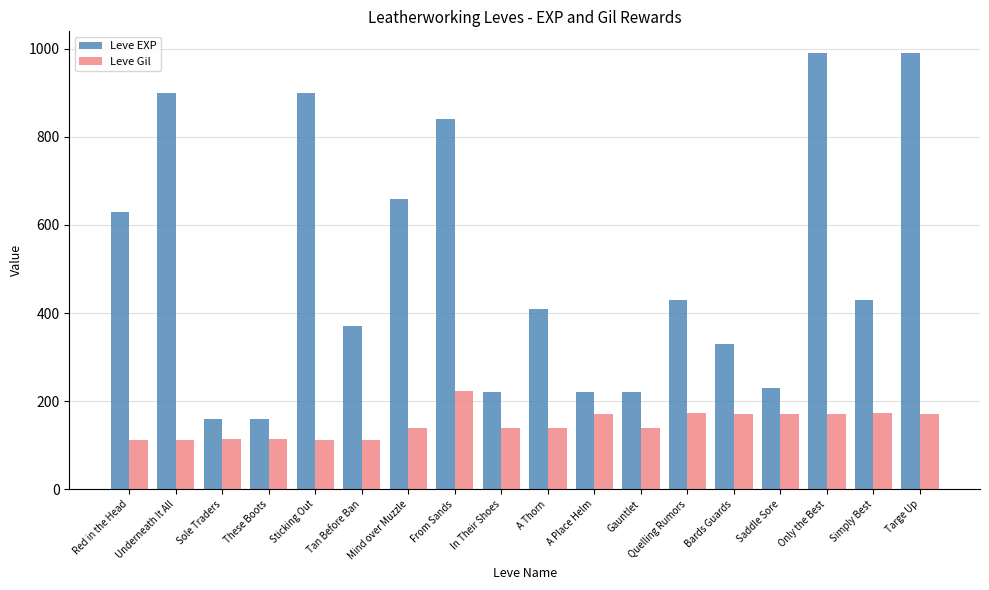

What is the difference between the Leve Gil values at Red in the Head and Quelling Rumors?

60